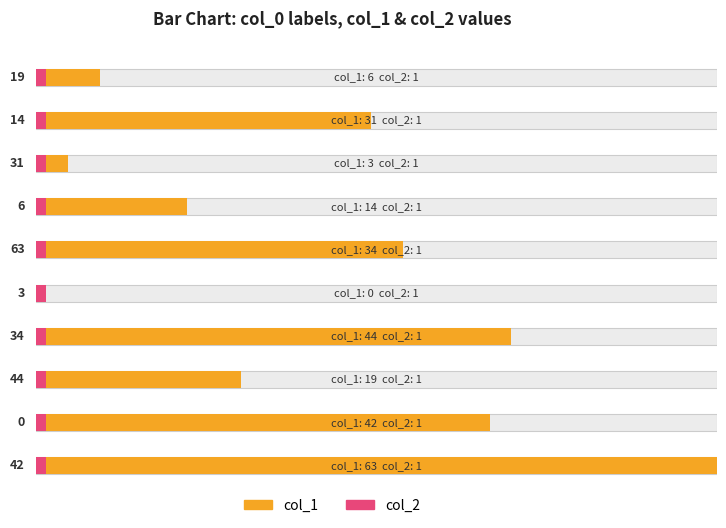

What is the value of the col_2 bar at the 8th from the left?

1